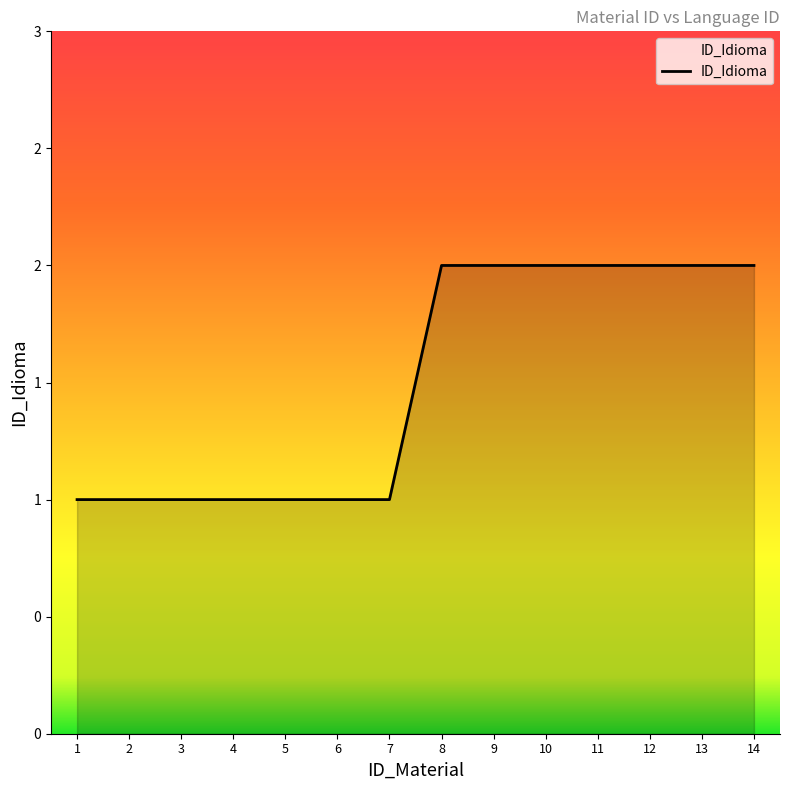

Reading right to left, transcribe all the data shown in this chart.

14=2	13=2	12=2	11=2	10=2	9=2	8=2	7=1	6=1	5=1	4=1	3=1	2=1	1=1